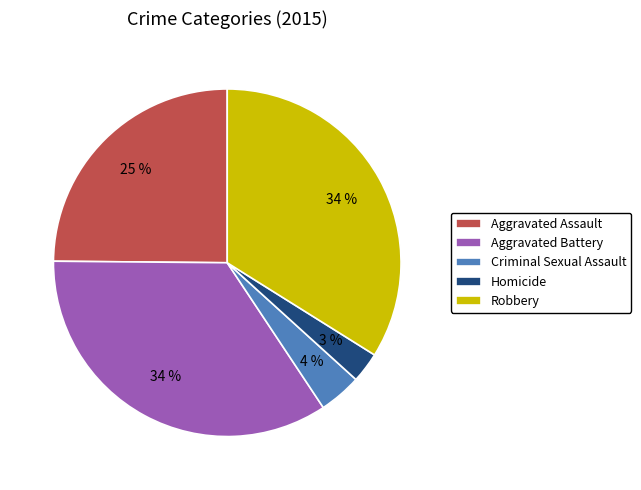

True or false: Aggravated Battery accounts for 22% of the total.

False